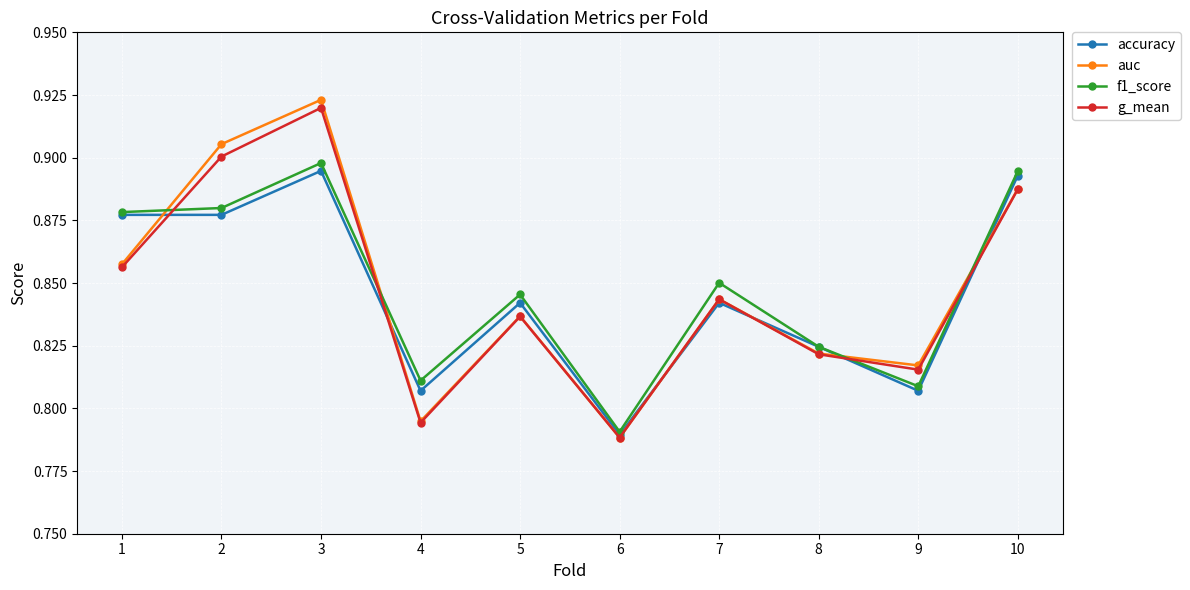

True or false: auc and f1_score intersect in this chart.

True